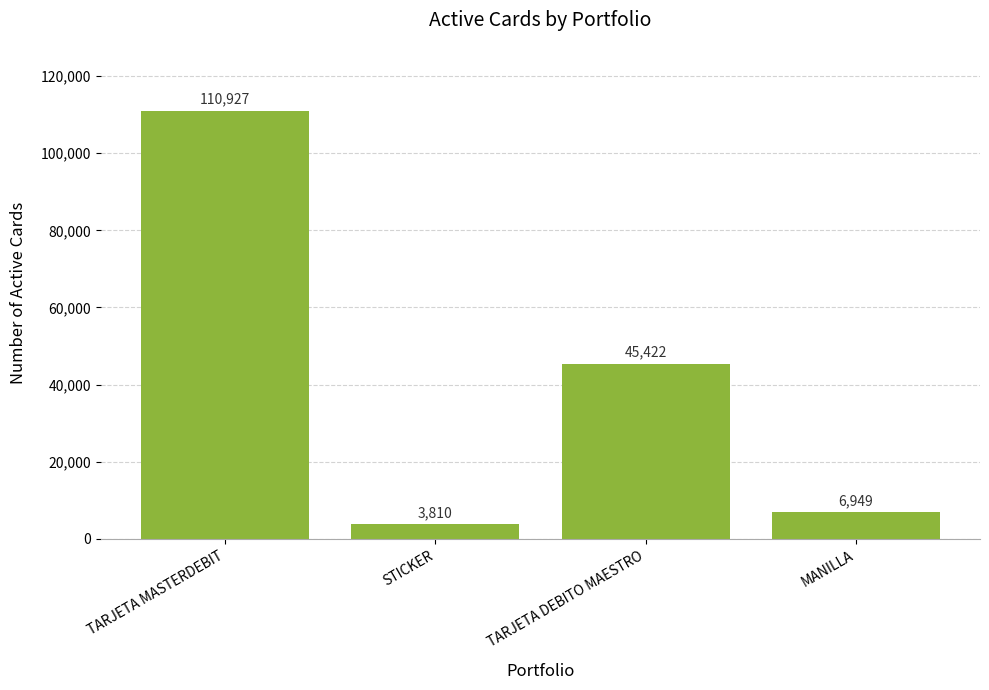

How many values are below 45422?

2